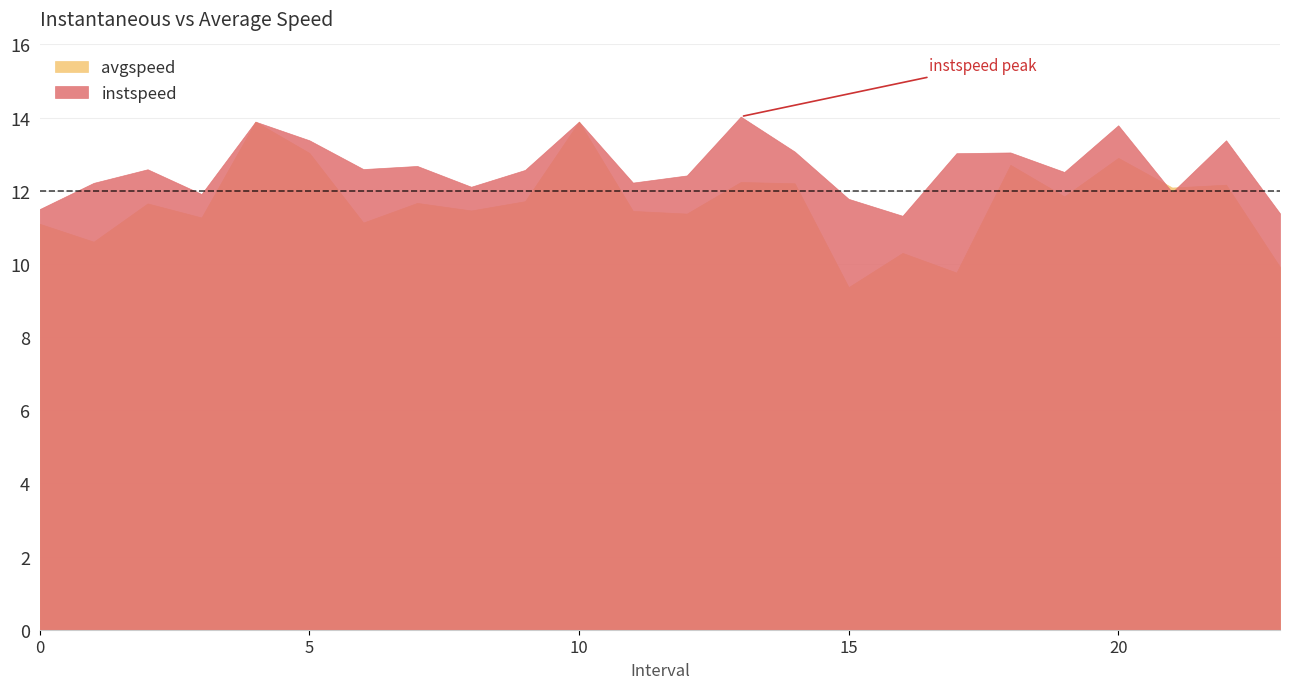

What is the approximate value of avgspeed at 8.0?

11.5